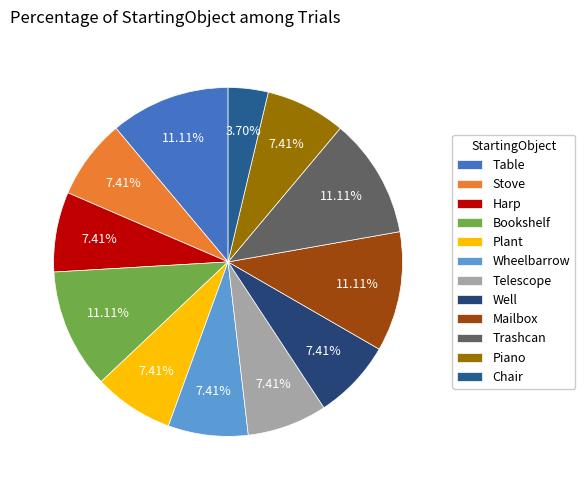

Which has a higher value, Chair or Plant?

Plant